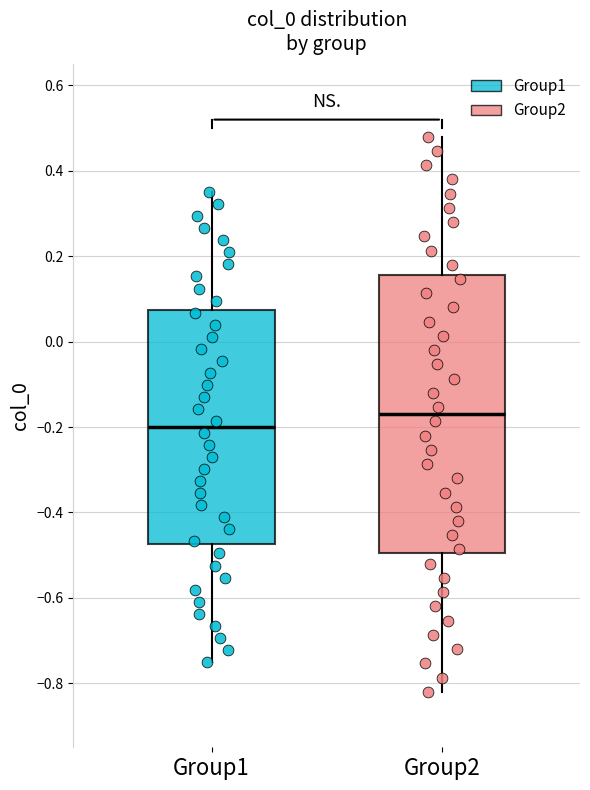

Comparing the boxes themselves (not the whiskers), which one is the tallest?

Group2